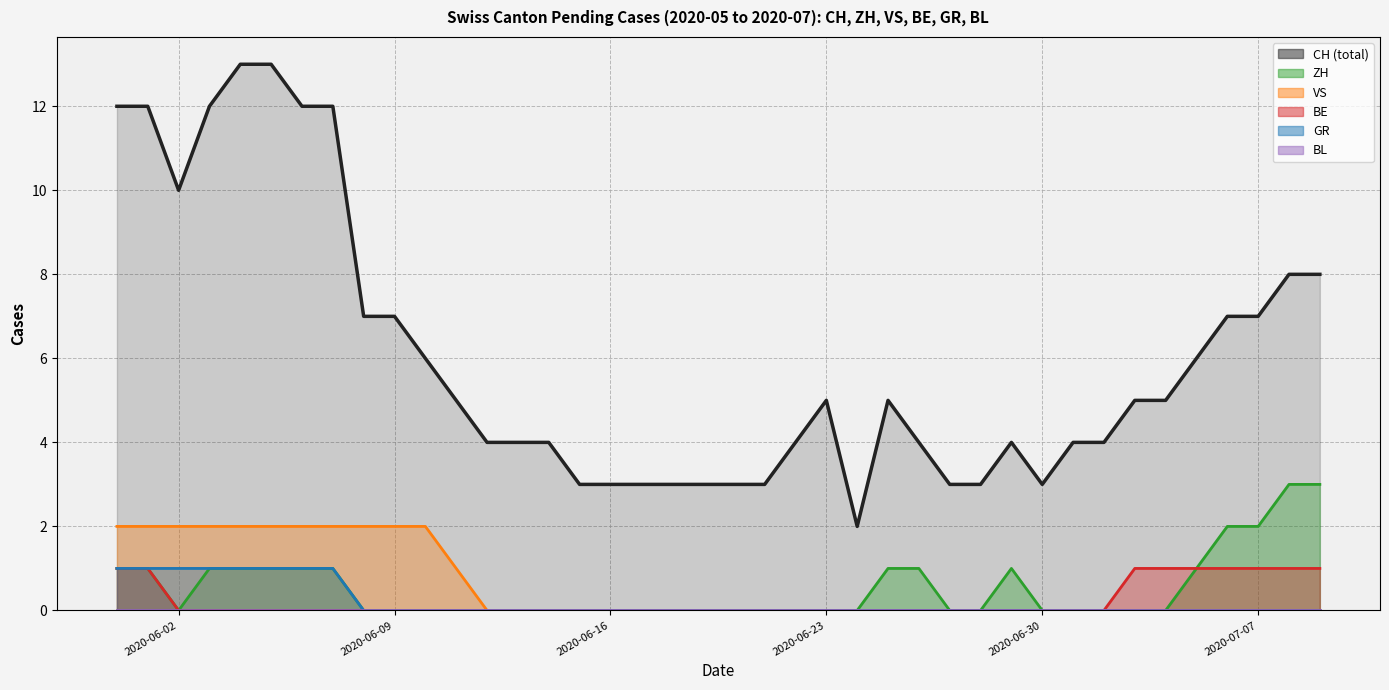

What is the greatest value displayed?

13